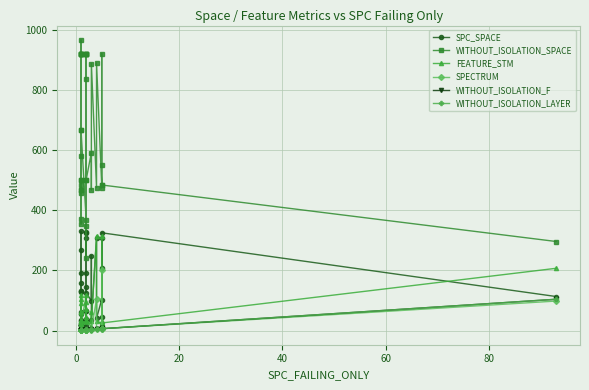

True or false: WITHOUT_ISOLATION_SPACE and WITHOUT_ISOLATION_F cross at least once.

False